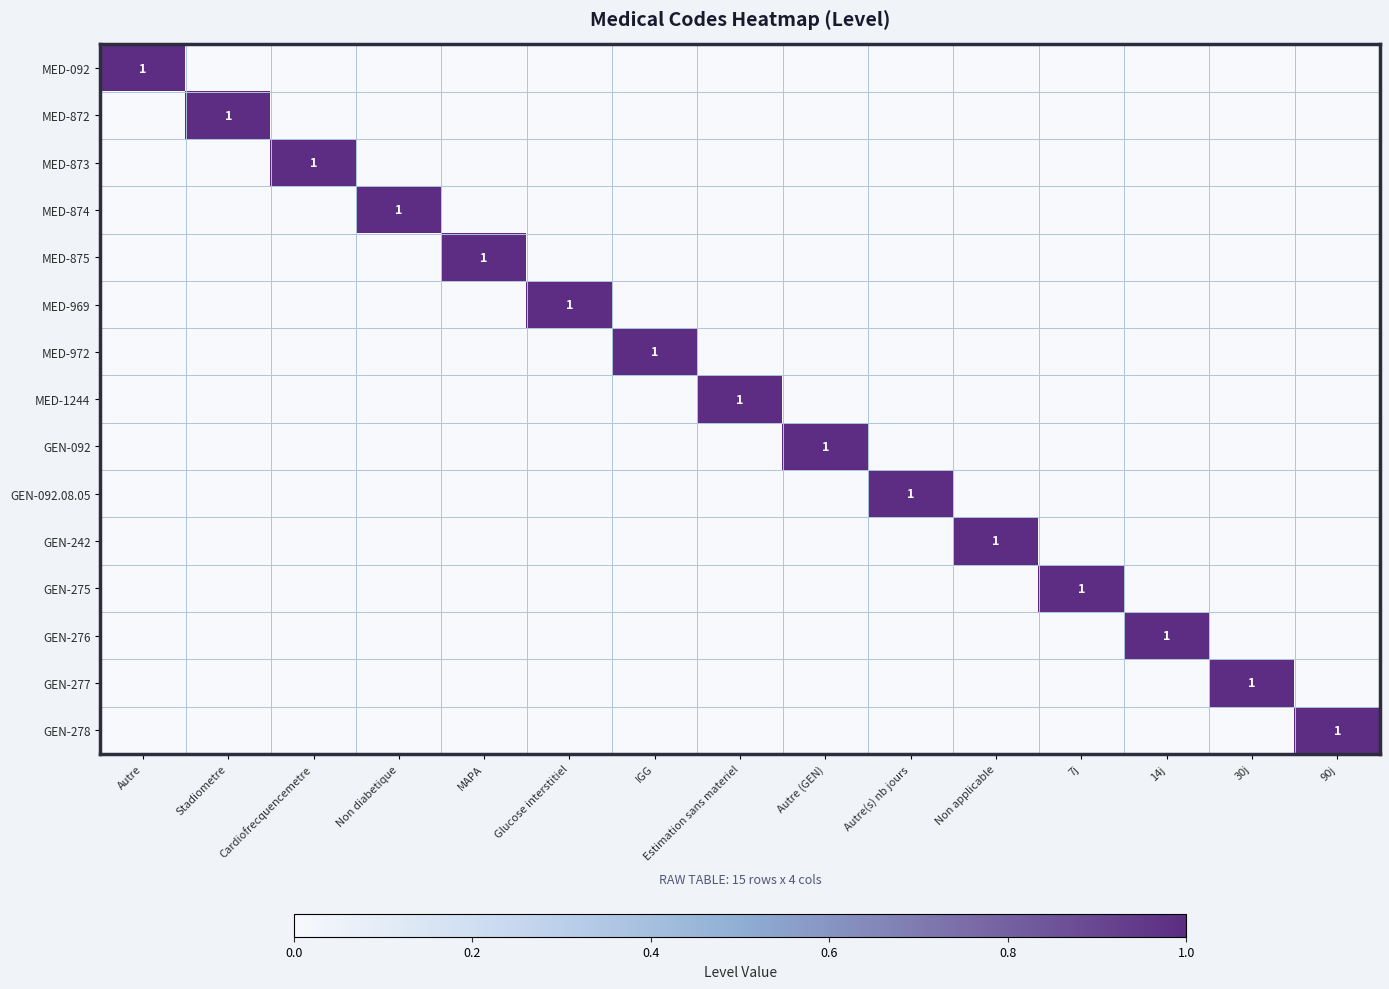

How many data points in MED-1244 are above 0?

1